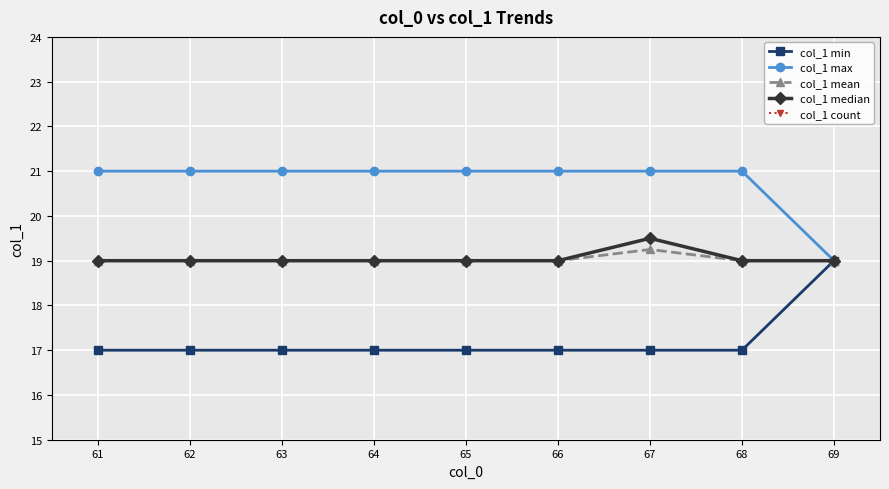

Which category has the highest value in the col_1 mean series?

67